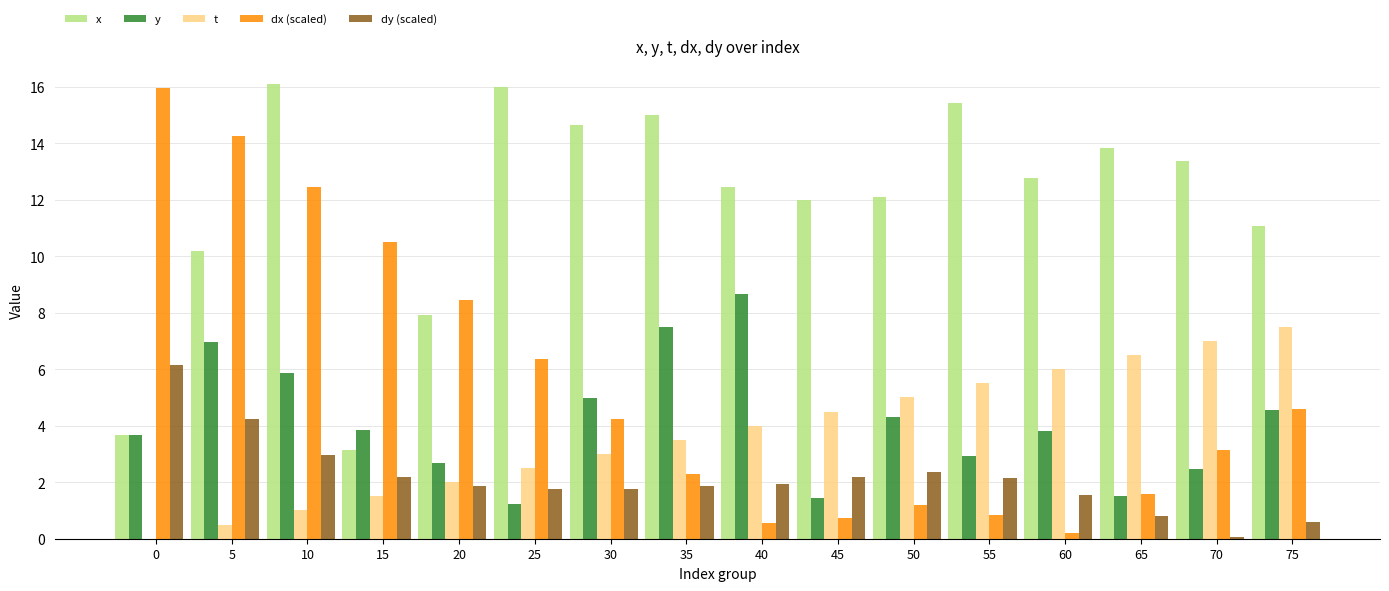

Is it true that t equals 5.5 at 55?

True